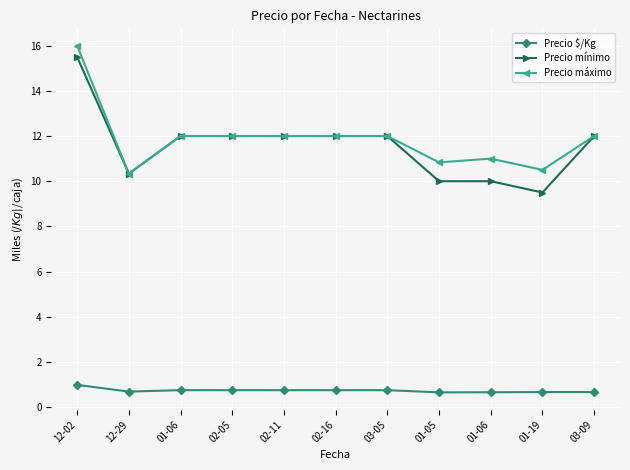

Does the chart have visible grid lines?

Yes